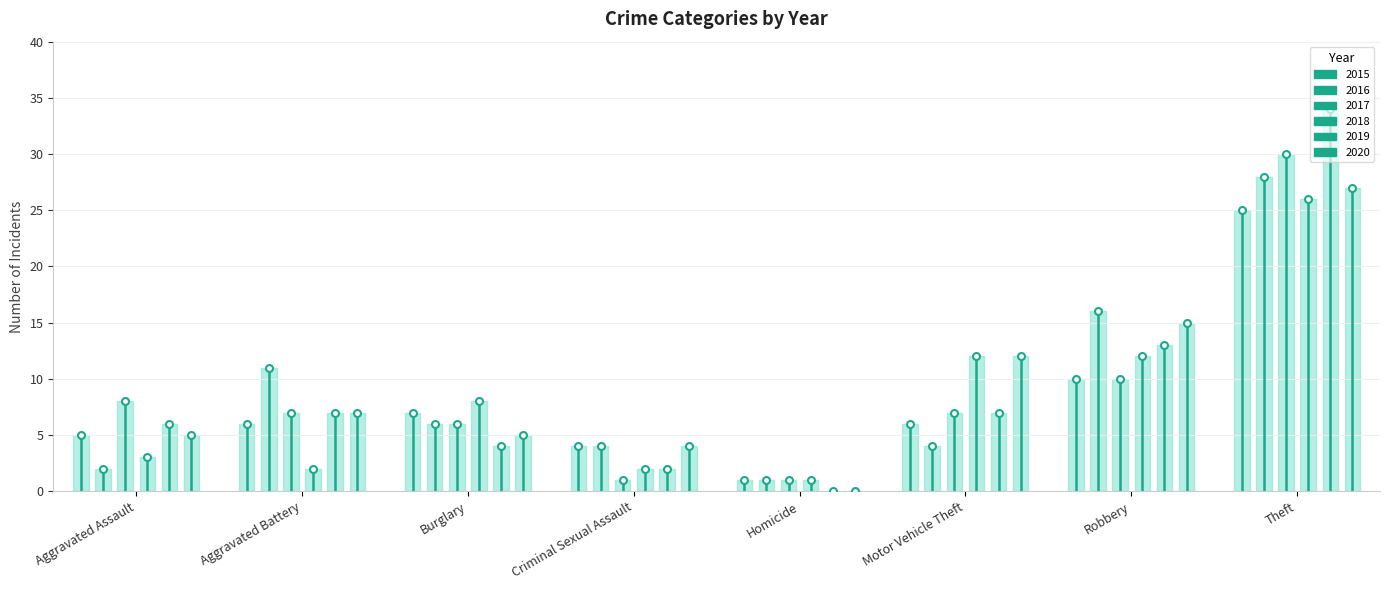

Which category has the highest value in the 2016 series?

Theft